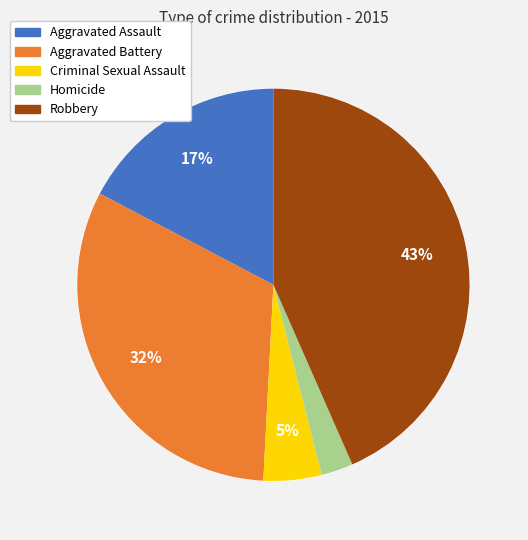

The Aggravated Assault slice represents 17% of the pie. True or false?

True